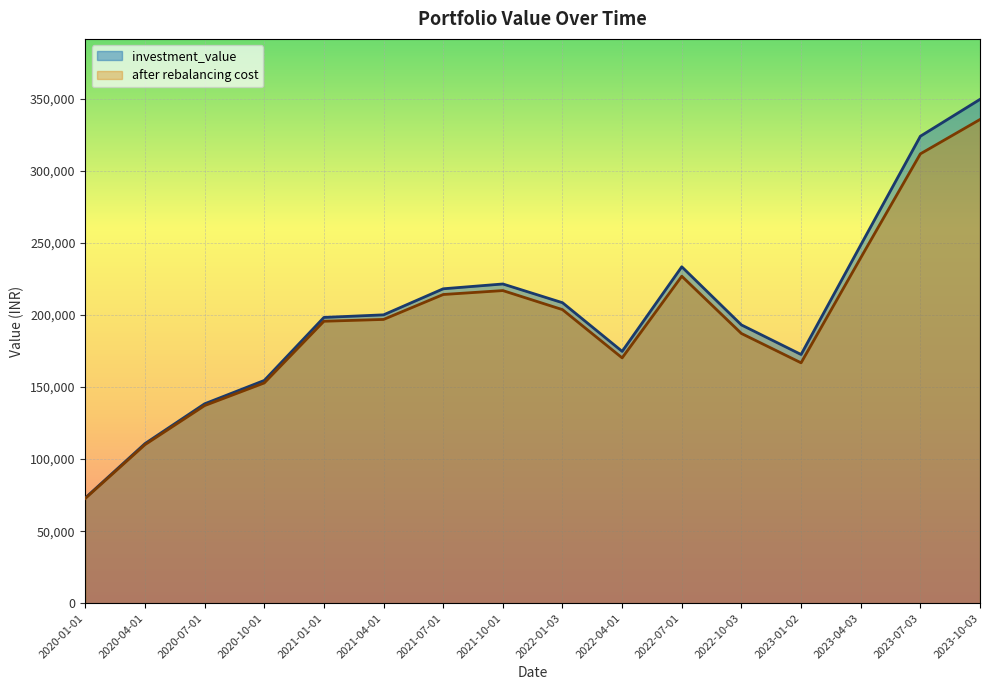

Between 2021-04-01 and 2020-04-01, which is larger?

2021-04-01